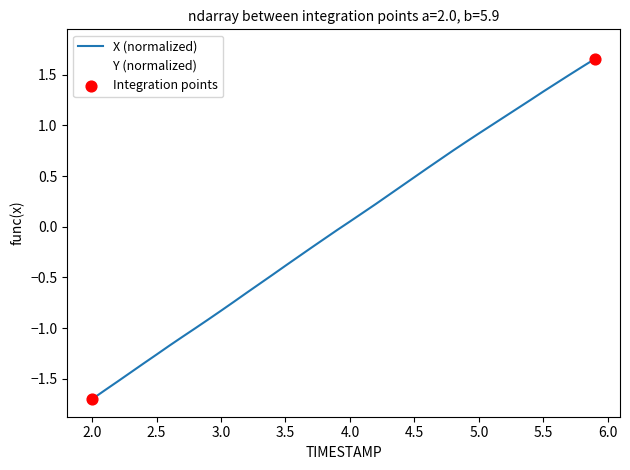

Which series has the largest range (max minus min)?

Y (normalized)